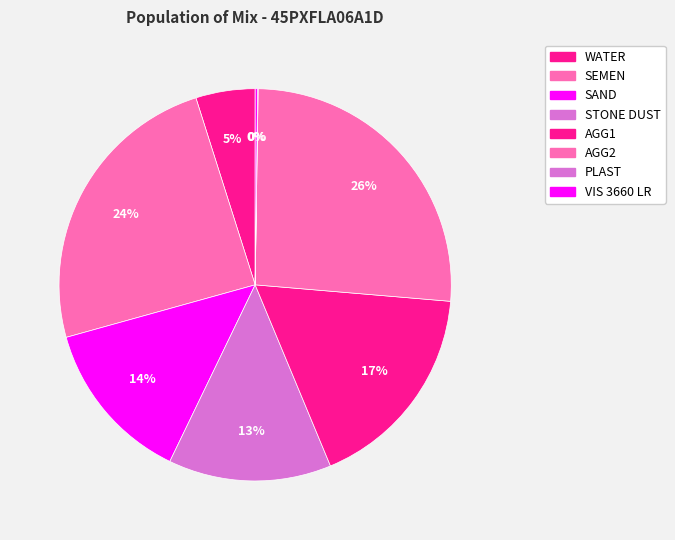

Which has a higher value, SEMEN or WATER?

SEMEN